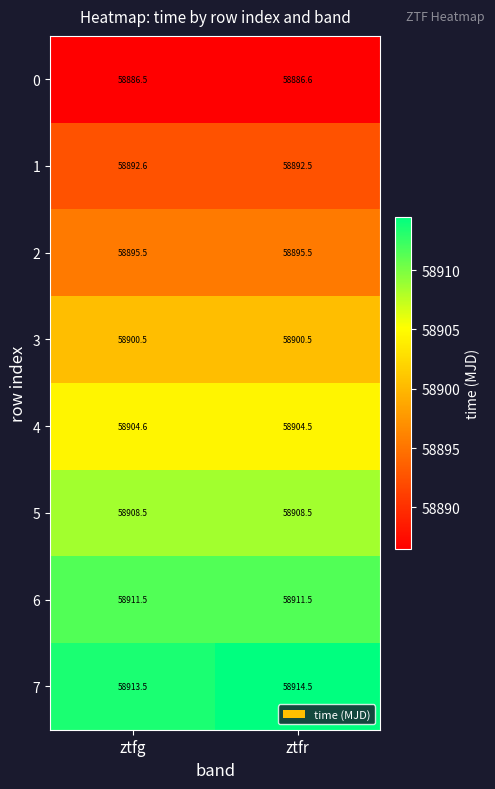

Which series has the widest spread of values?

7